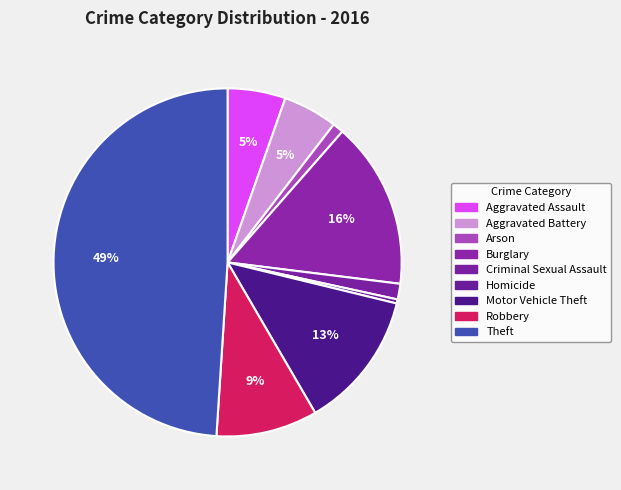

To the nearest percent, what is the combined percentage of Robbery and Motor Vehicle Theft?

22%